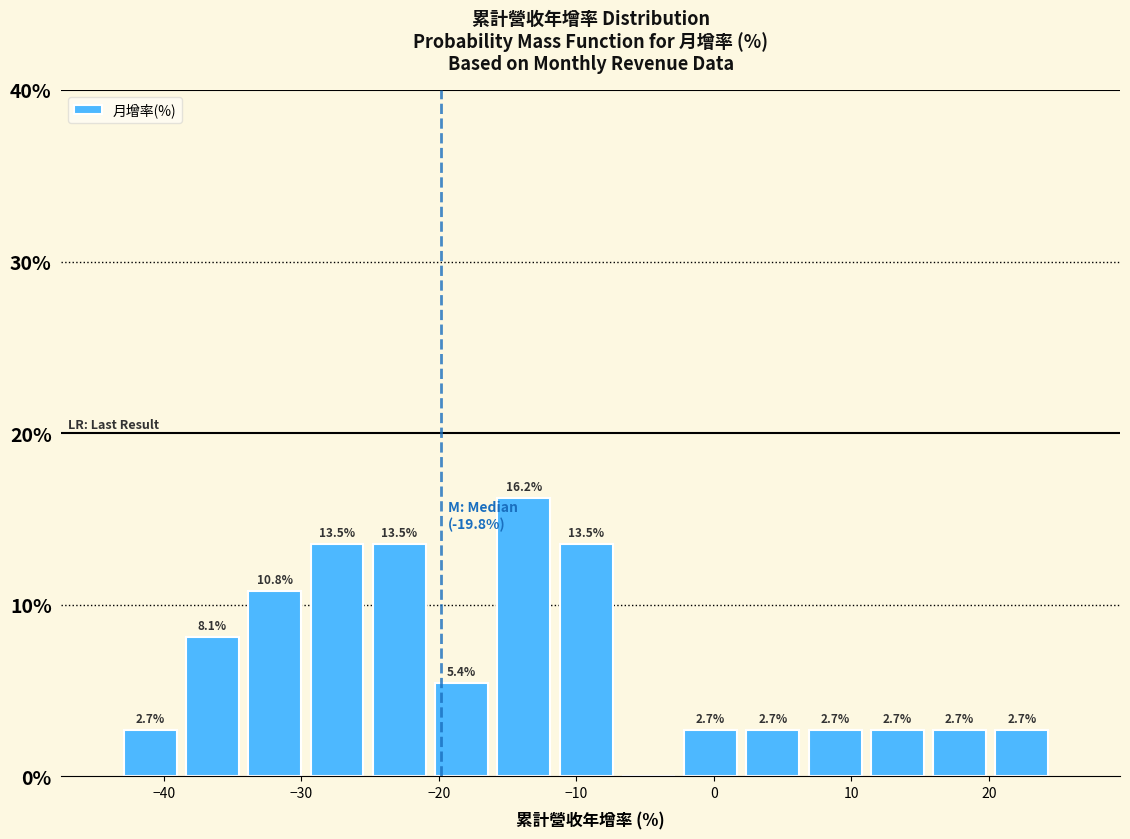

Over which range of the x-axis is the bar tallest?

-16 to -11